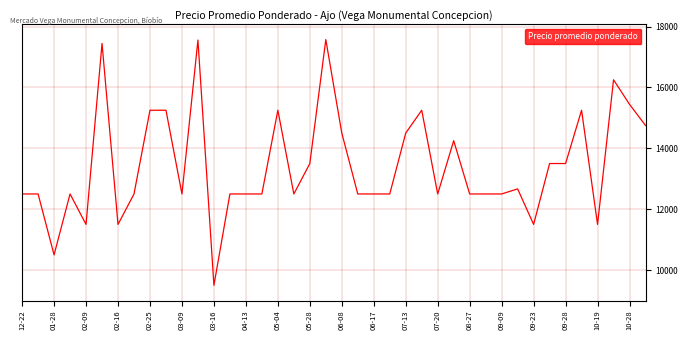

What is the difference between the maximum and minimum values?

8071